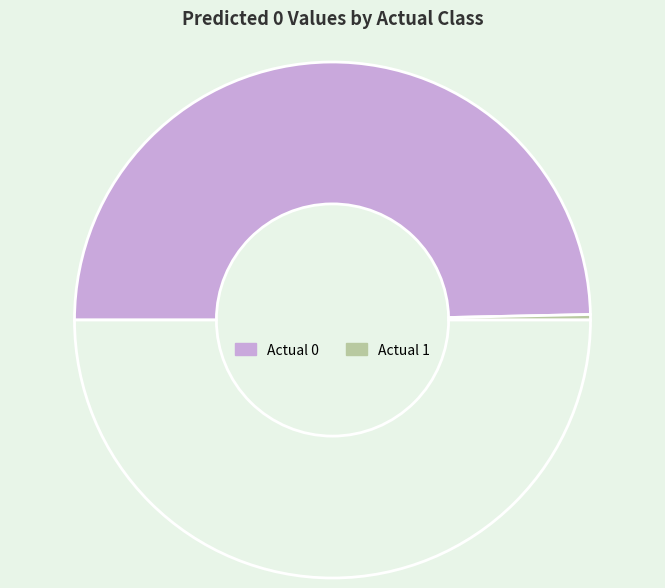

Does any single category account for the majority?

Yes